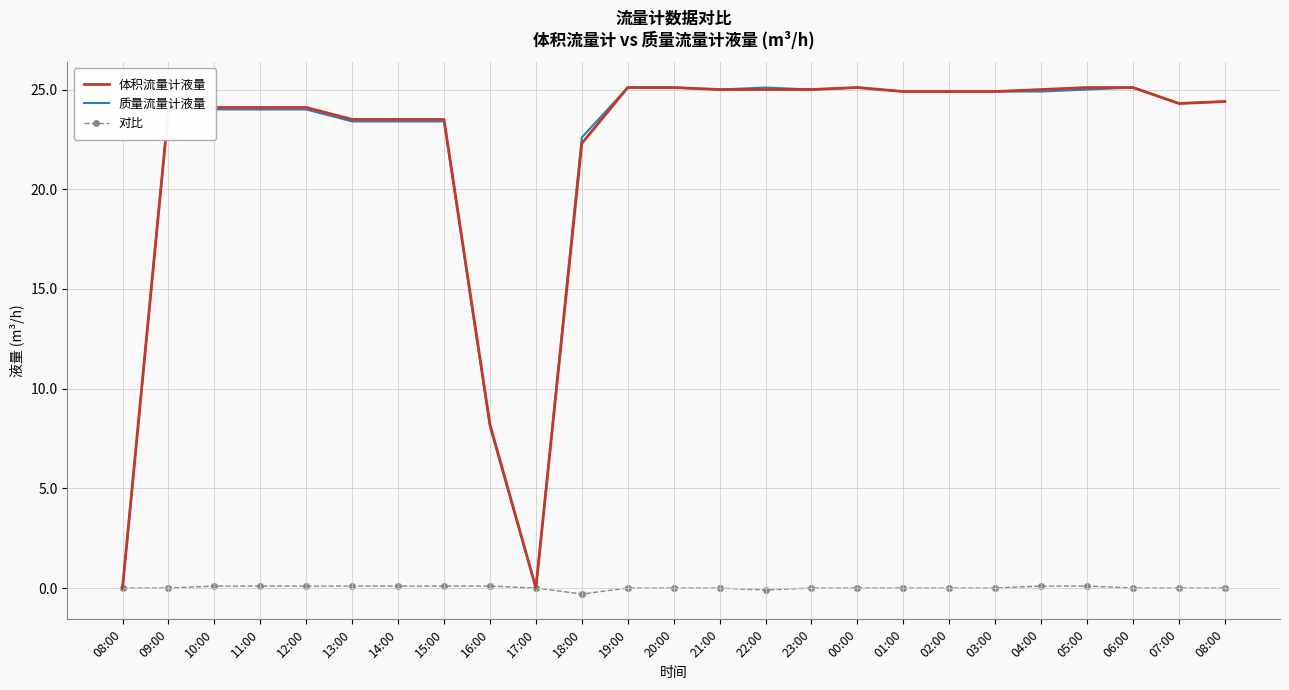

What are all the series names shown in the legend?

体积流量计液量, 质量流量计液量, 对比